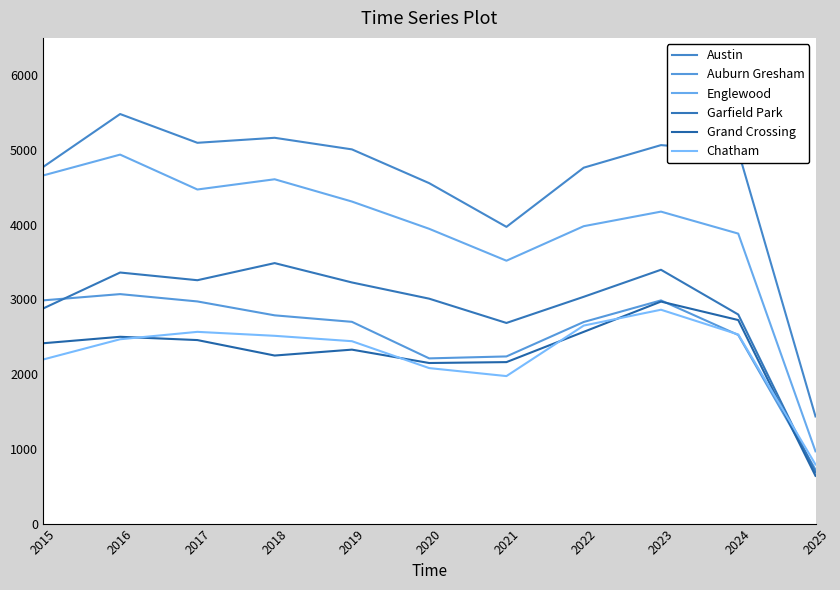

At which category is the sum across all series the highest?

2016